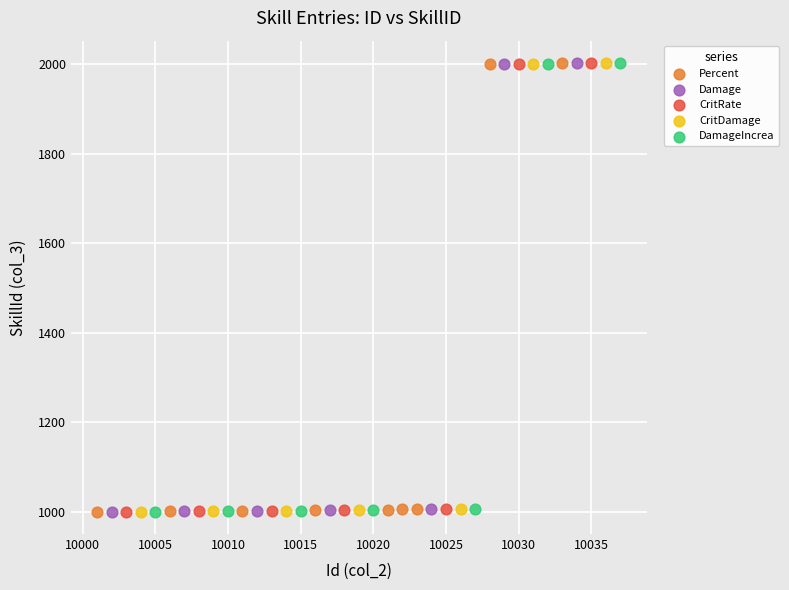

What are all the series names shown in the legend?

Percent, Damage, CritRate, CritDamage, DamageIncrea